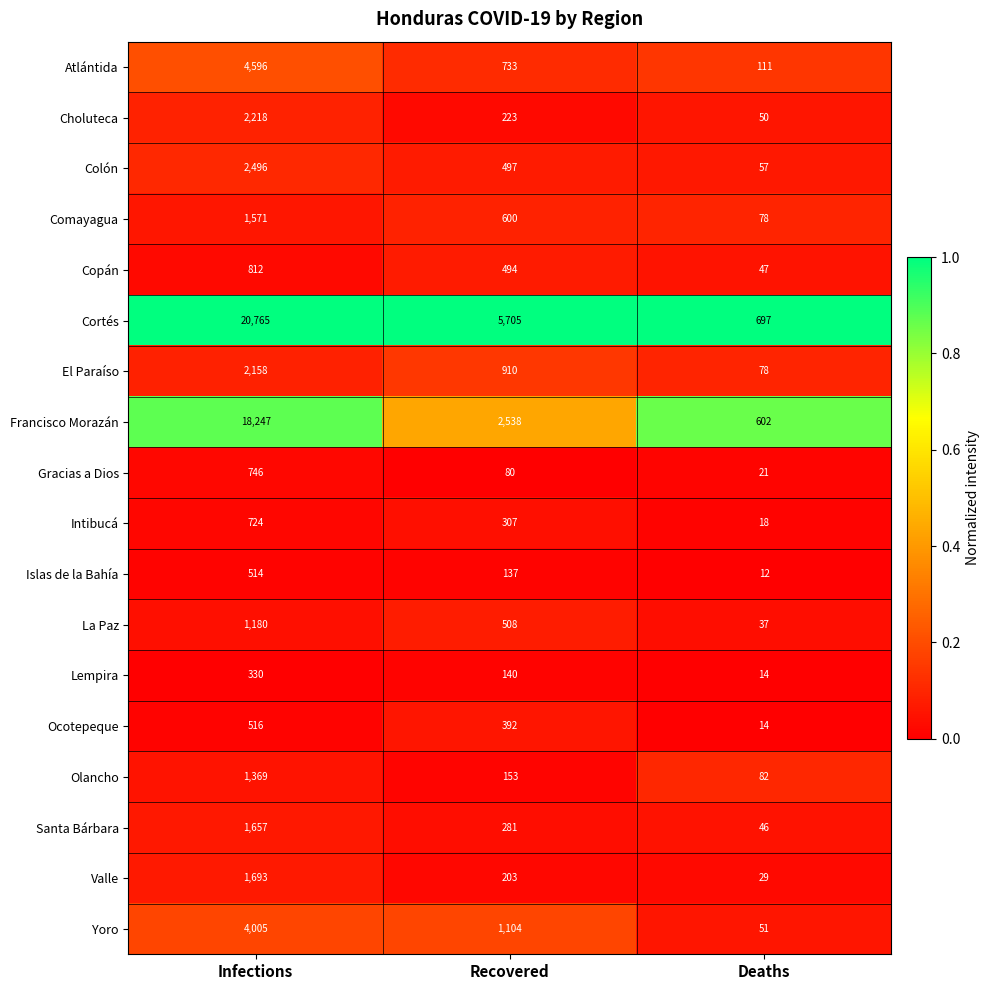

How many series are shown in this chart?

18